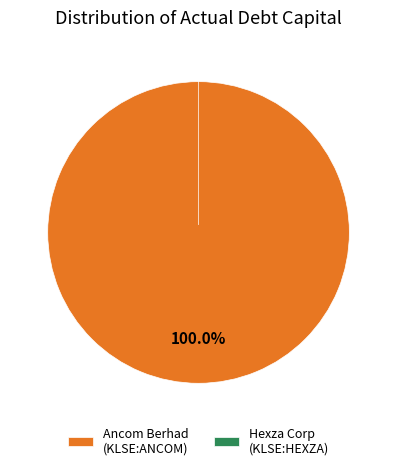

To the nearest percent, what is the combined percentage of Ancom Berhad (KLSE:ANCOM) and Hexza Corporation Berhad (KLSE:HEXZA)?

100%